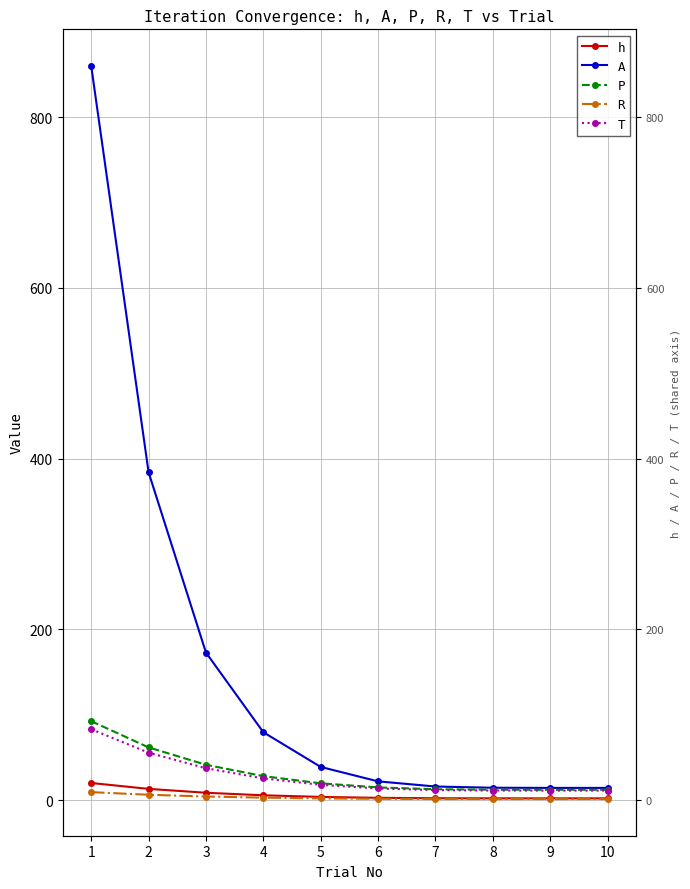

Rank the categories by R value from lowest to highest.

10, 9, 8, 7, 6, 5, 4, 3, 2, 1